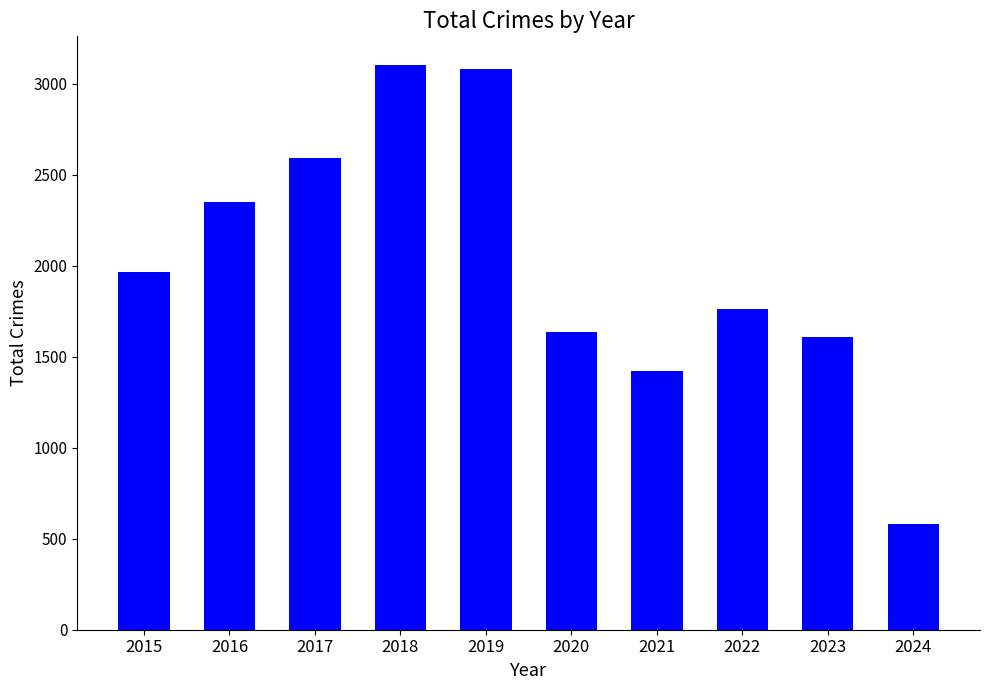

What is the change in value from 2015 to 2021?

-546